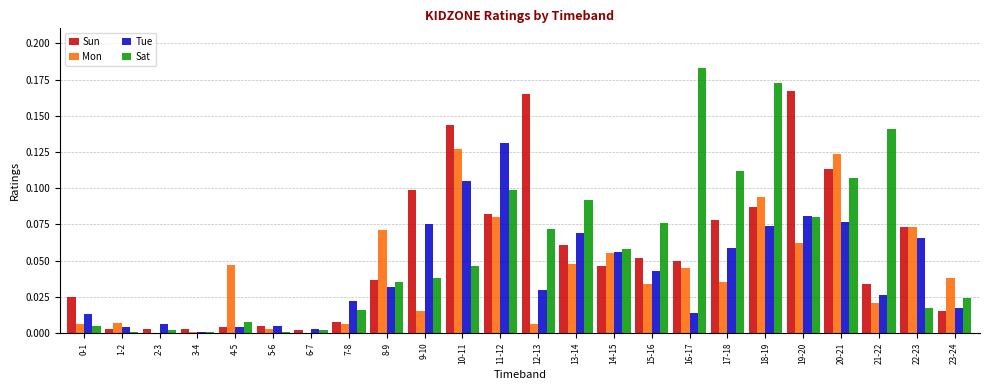

Between 17-18 and 23-24, which series saw the biggest shift?

Sat